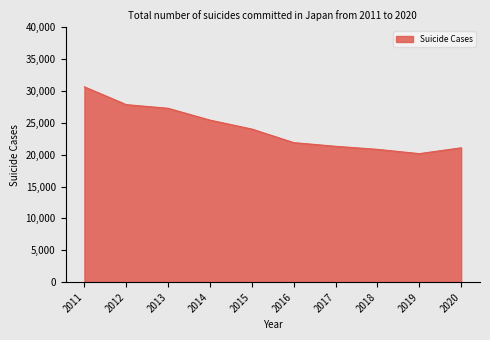

The chart shows a value of 7025 at 2018. True or false?

False